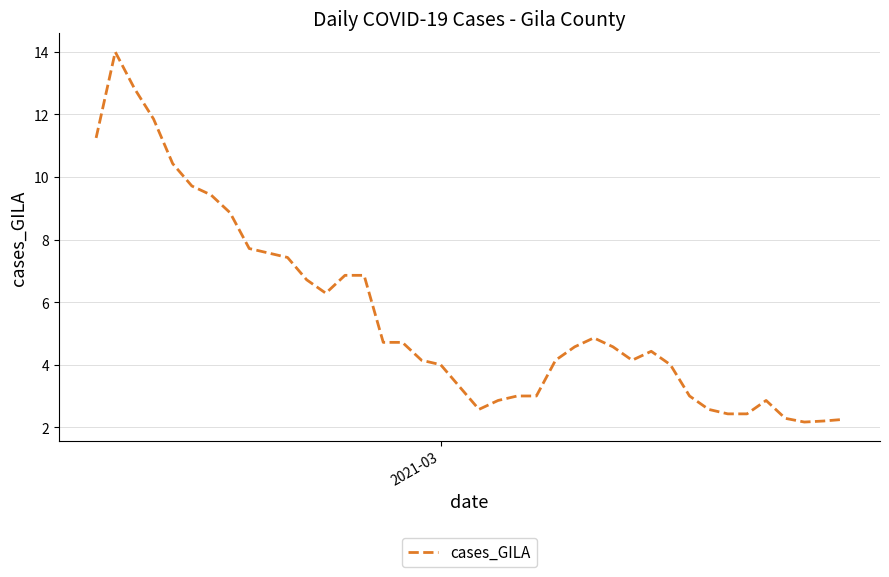

What is the smallest value displayed?

2.2